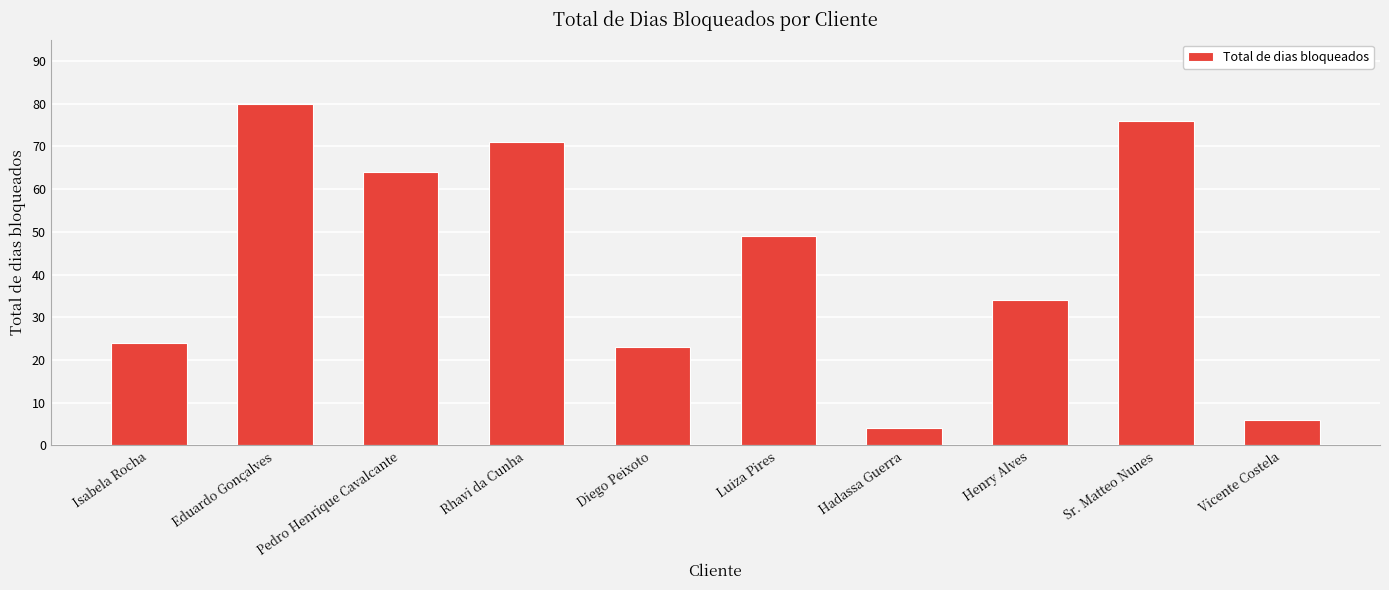

What is the value of the 8th bar from the left?

34